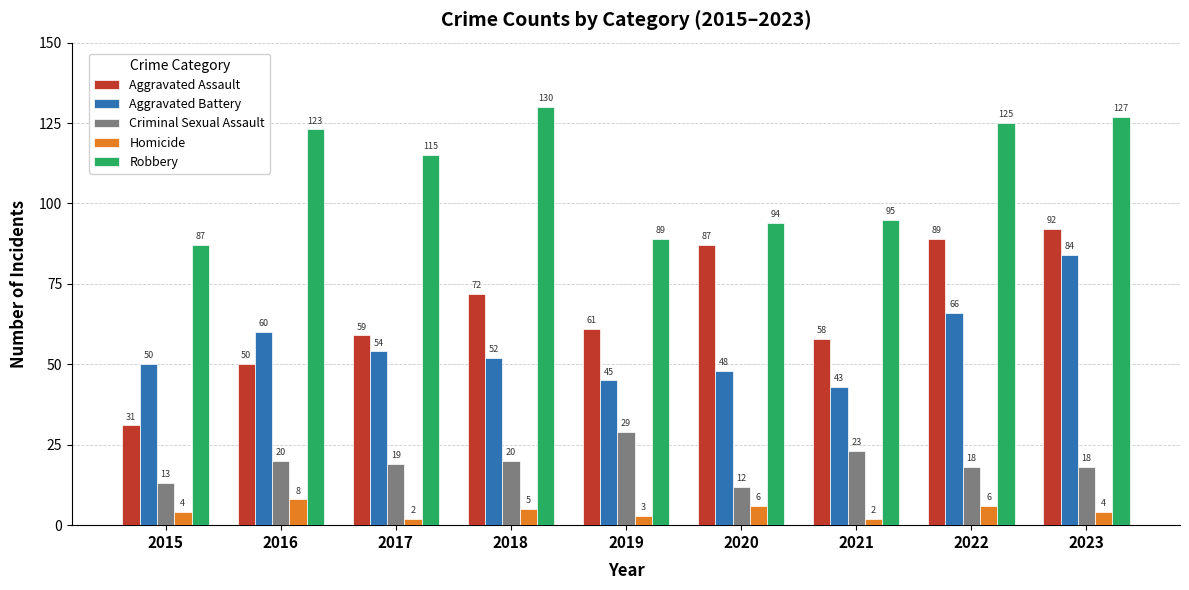

How many categories are shown in the chart?

9